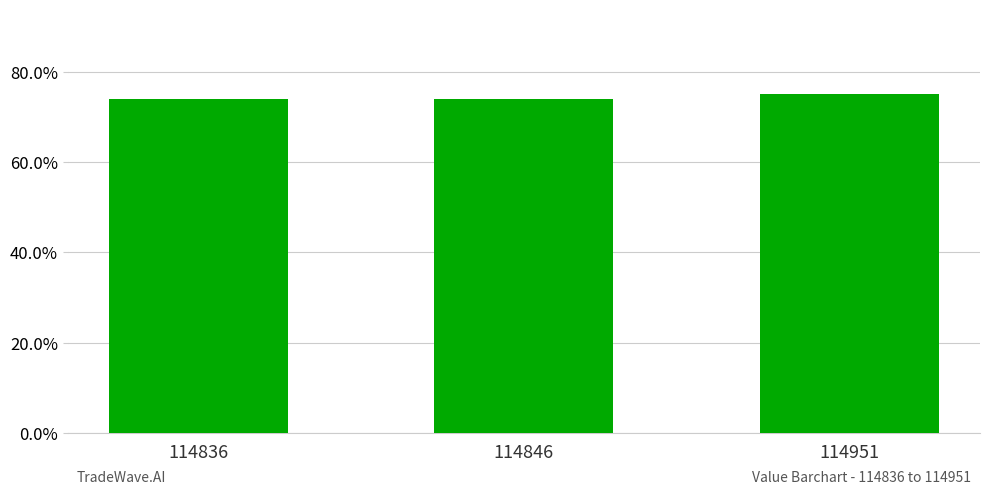

Which category has the highest value across all series?

114951